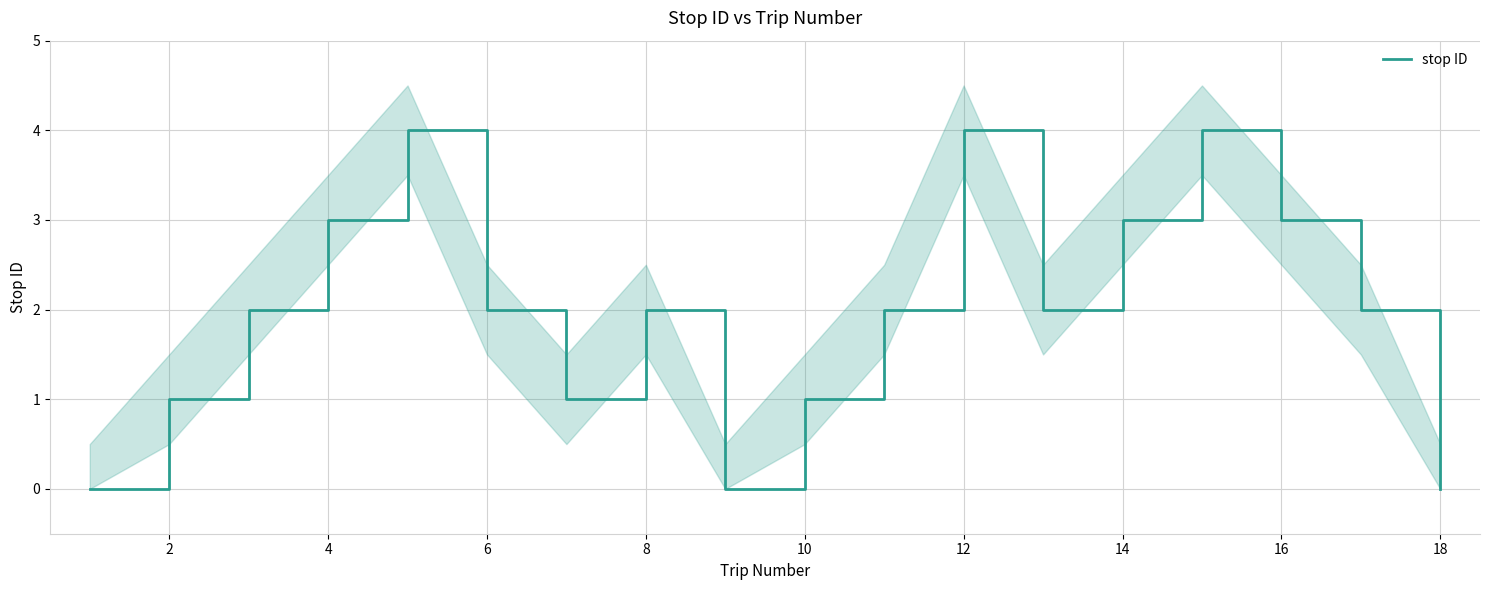

What is the highest value of the stop ID series?

4